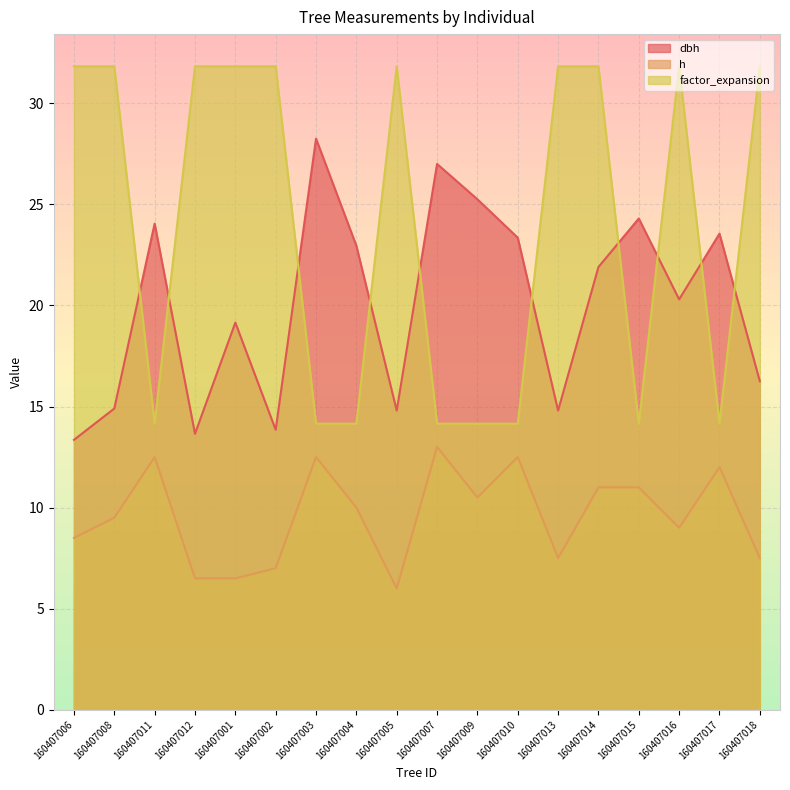

What is the total value across all series at 160407008?

56.2